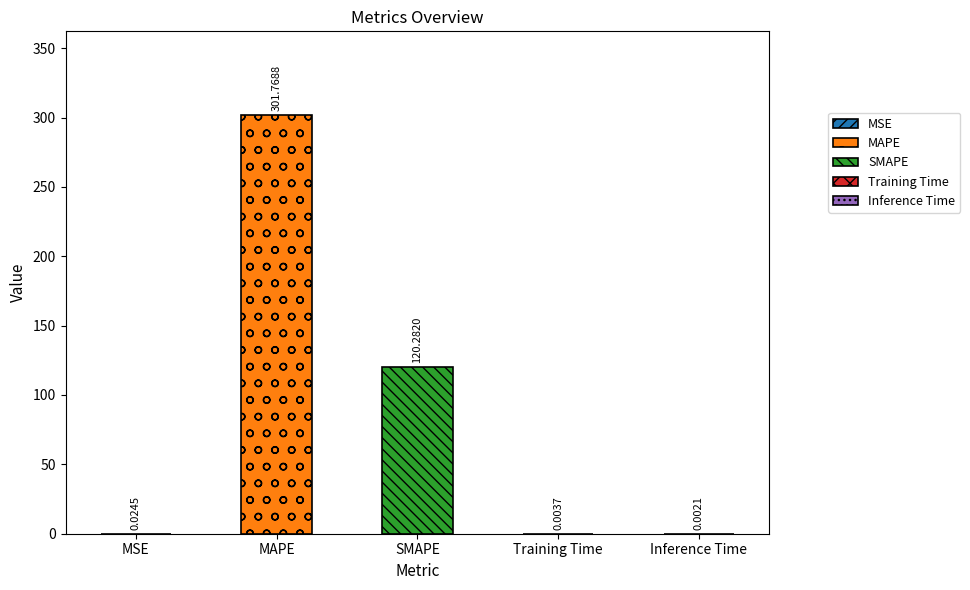

List the labels in order of value, smallest first.

Inference Time, Training Time, MSE, SMAPE, MAPE